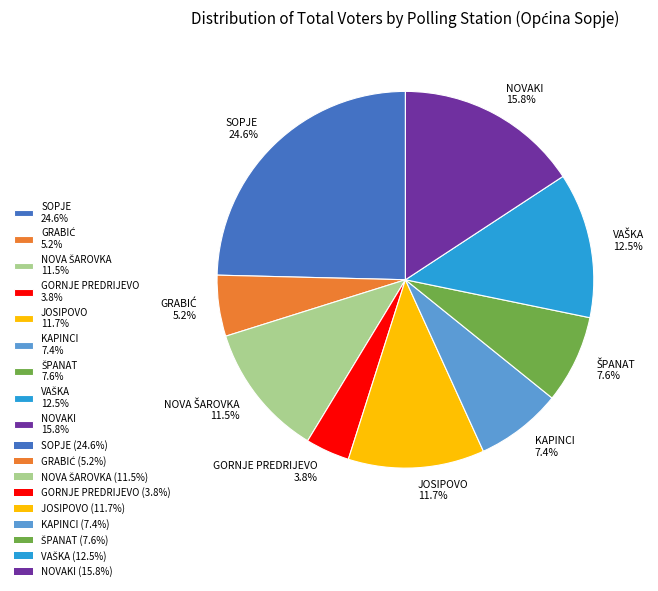

Combined, what portion of the pie is JOSIPOVO 11.7% and KAPINCI 7.4%?

19.1%